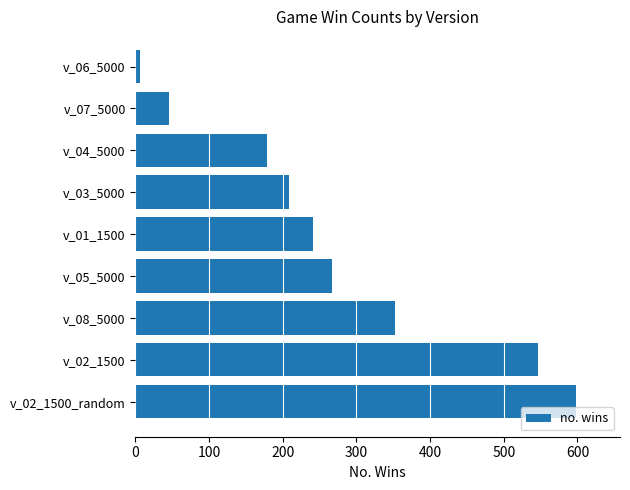

Reading top to bottom, extract all data points from this chart.

6	45	179	208	241	267	353	546	598